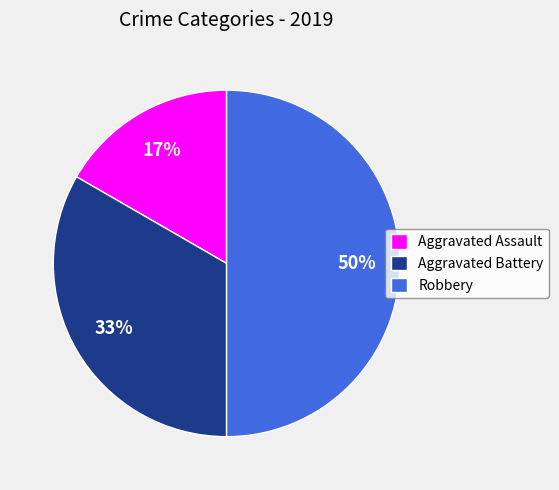

What is the ratio of the value at Aggravated Battery to the value at Robbery?

0.7